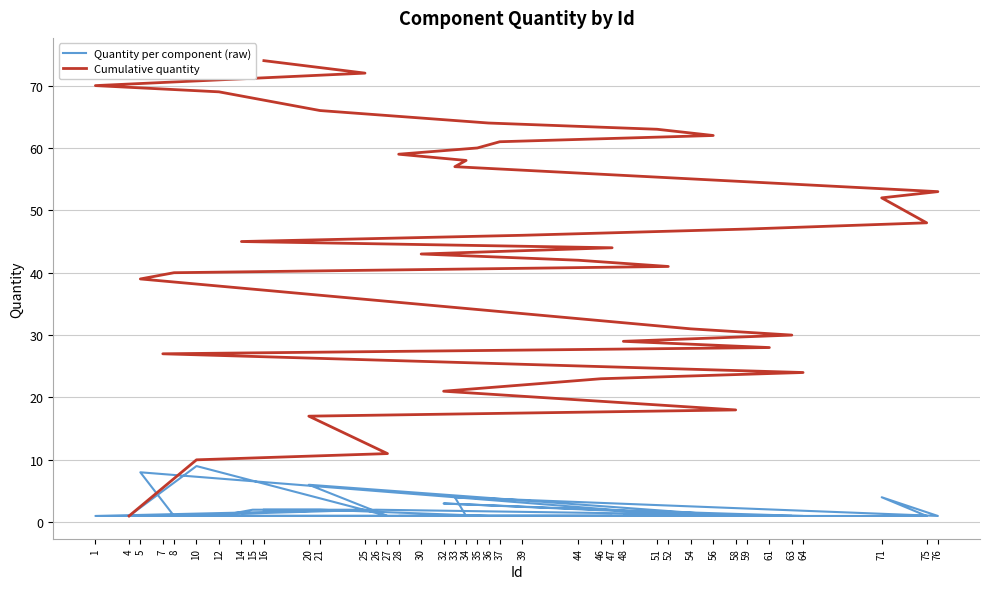

Reading left to right, extract all data points from this chart.

Quantity per component (raw): 4=1	10=9	27=1	20=6	58=1	32=3	46=2	64=1	26=2	7=1	61=1	48=1	63=1	54=1	5=8	8=1	52=1	44=1	30=1	47=1	14=1	39=1	59=1	75=1	71=4	76=1	33=4	34=1	28=1	35=1	37=1	56=1	51=1	36=1	21=2	15=2	12=1	1=1	25=2	16=2
Cumulative quantity: 4=1	10=10	27=11	20=17	58=18	32=21	46=23	64=24	26=26	7=27	61=28	48=29	63=30	54=31	5=39	8=40	52=41	44=42	30=43	47=44	14=45	39=46	59=47	75=48	71=52	76=53	33=57	34=58	28=59	35=60	37=61	56=62	51=63	36=64	21=66	15=68	12=69	1=70	25=72	16=74